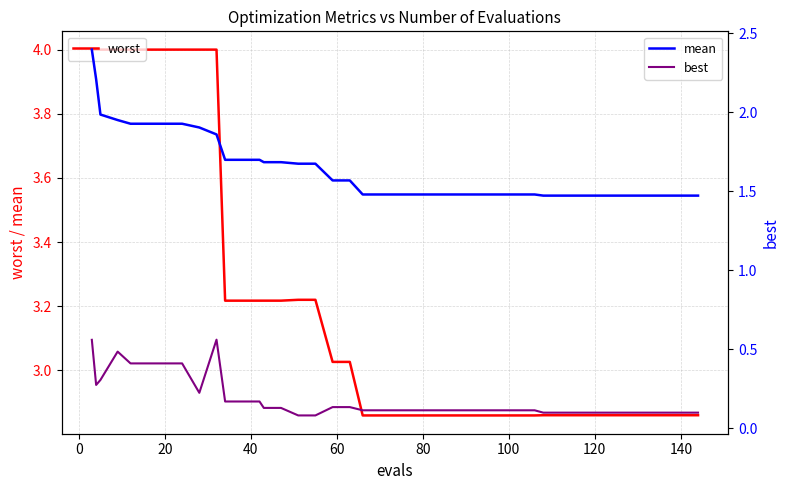

At how many categories does at least one series exceed 2?

40